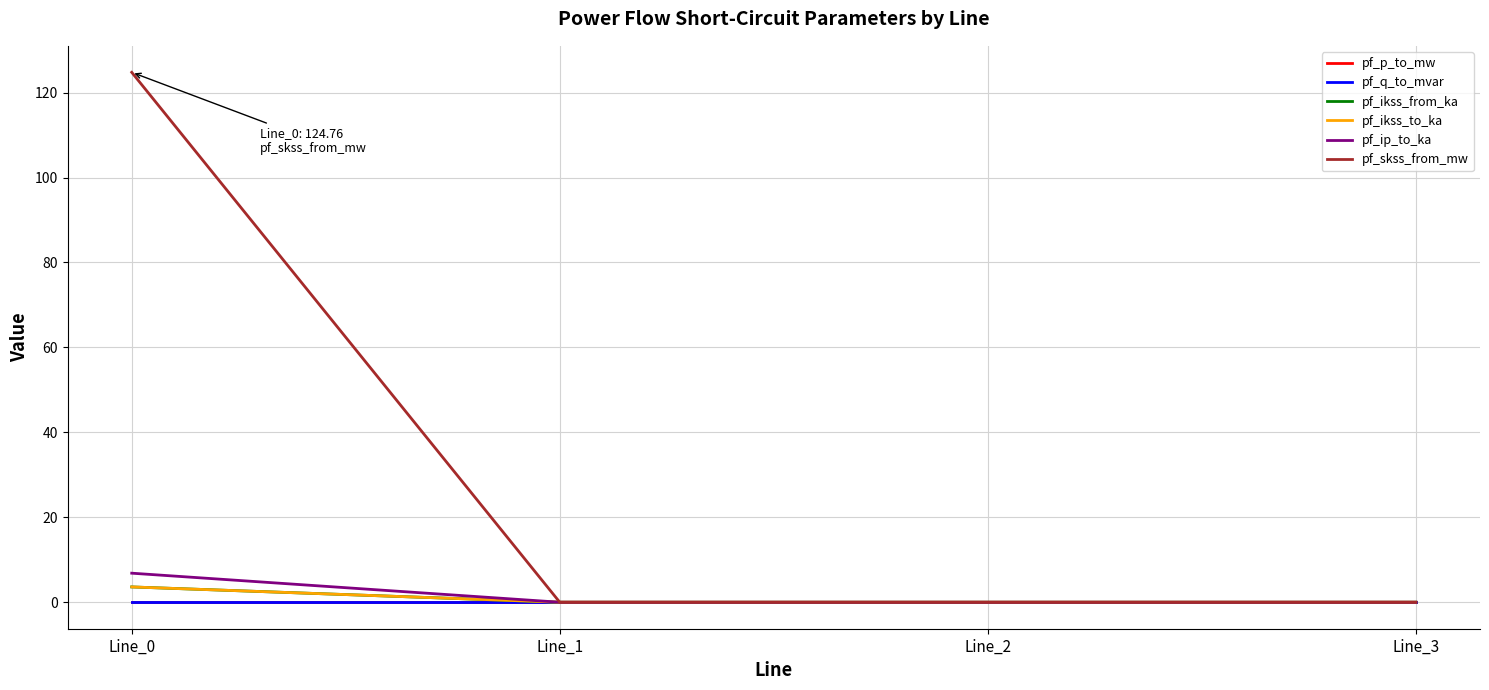

Where is pf_p_to_mw nearest to the value 0?

Line_3